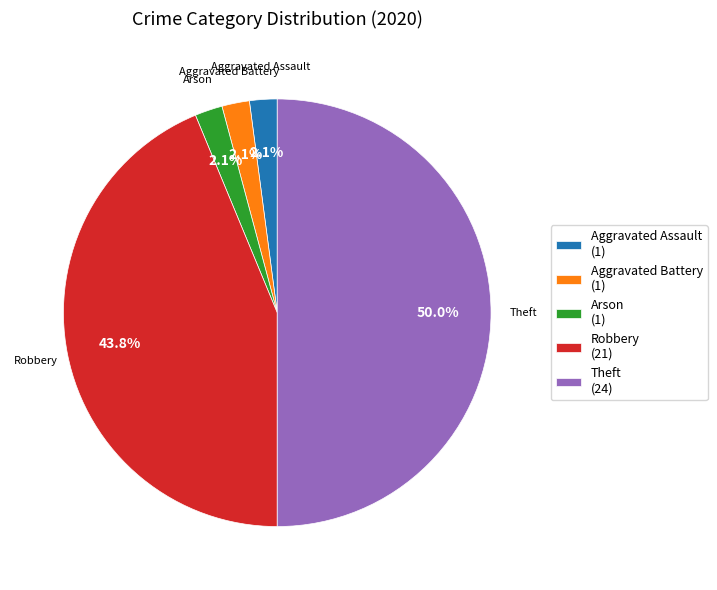

Between Robbery (21) and Theft (24), which is larger?

Theft (24)